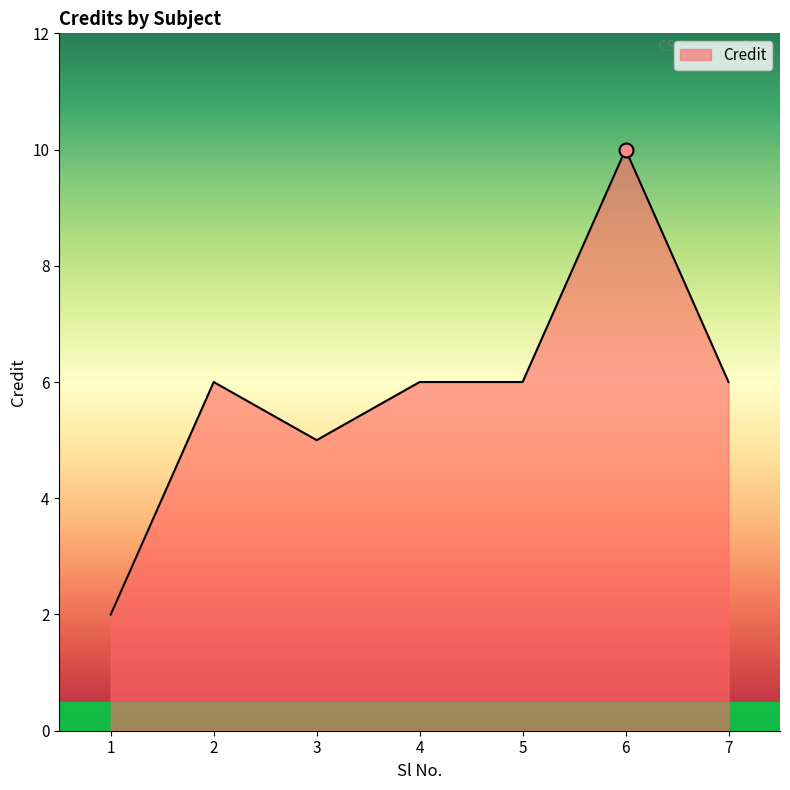

True or false: the data shows 6 at 7.

True